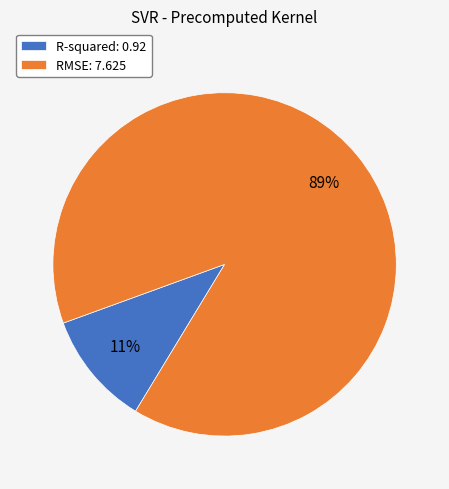

What is the ratio of the value at R-squared to the value at RMSE?

0.1